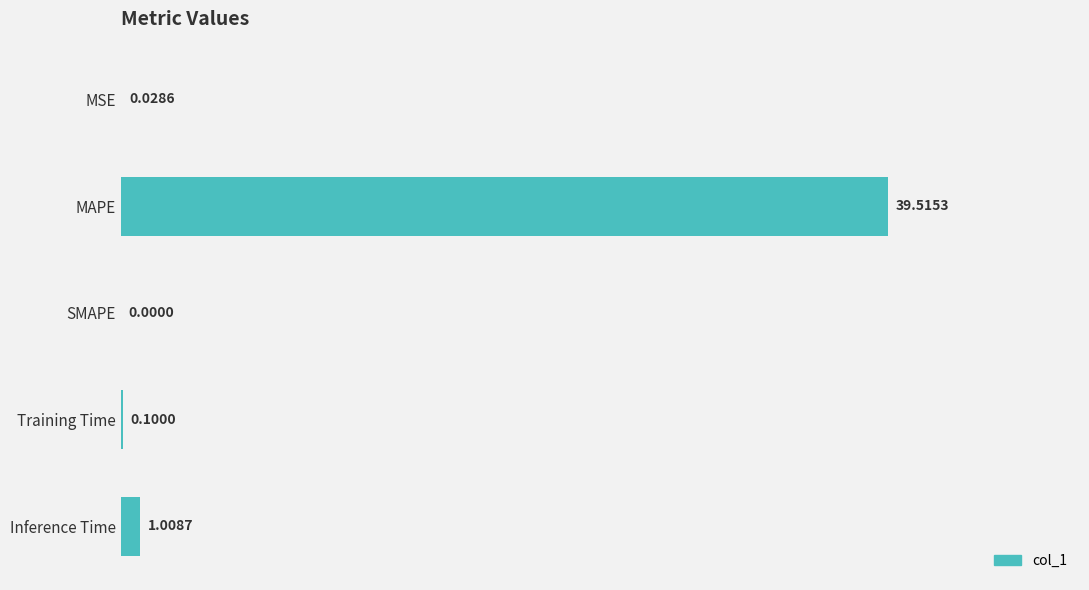

Which has a higher value, MAPE or Training Time?

MAPE